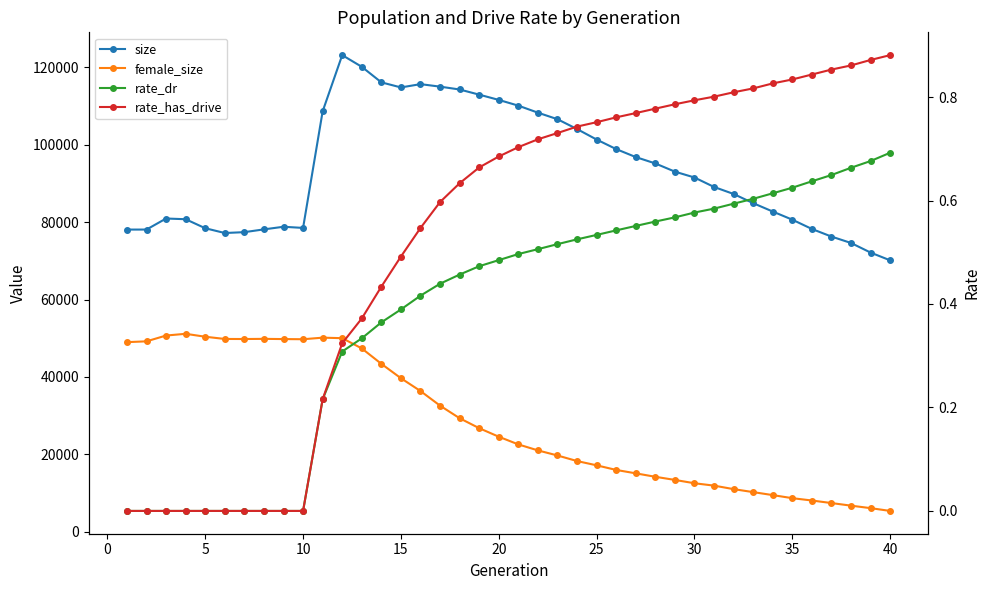

Does the chart display data point markers on the line(s)?

Yes